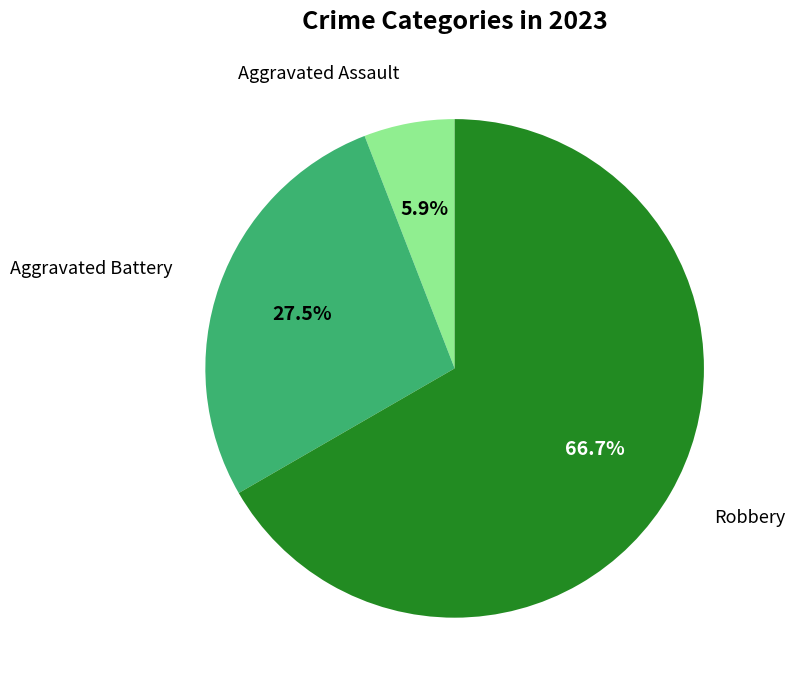

To the nearest percent, what portion does Robbery represent?

67%